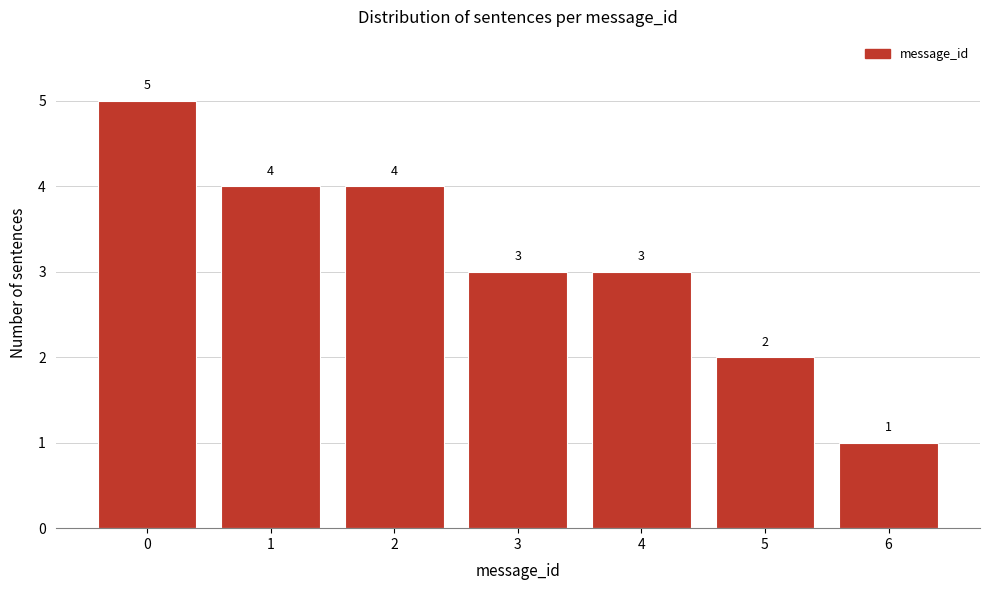

Reading left to right, transcribe all the data shown in this chart.

0=5	1=4	2=4	3=3	4=3	5=2	6=1